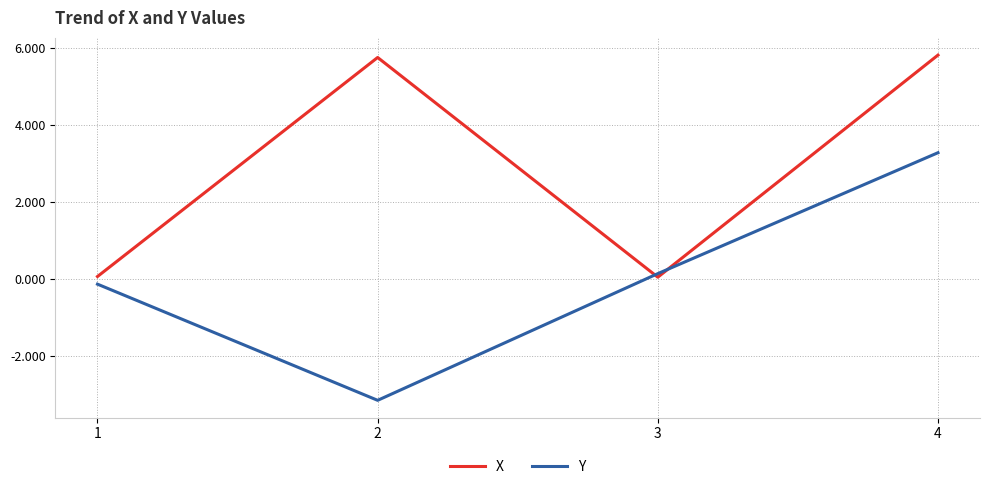

What value does the Y series have at 4?

3.3